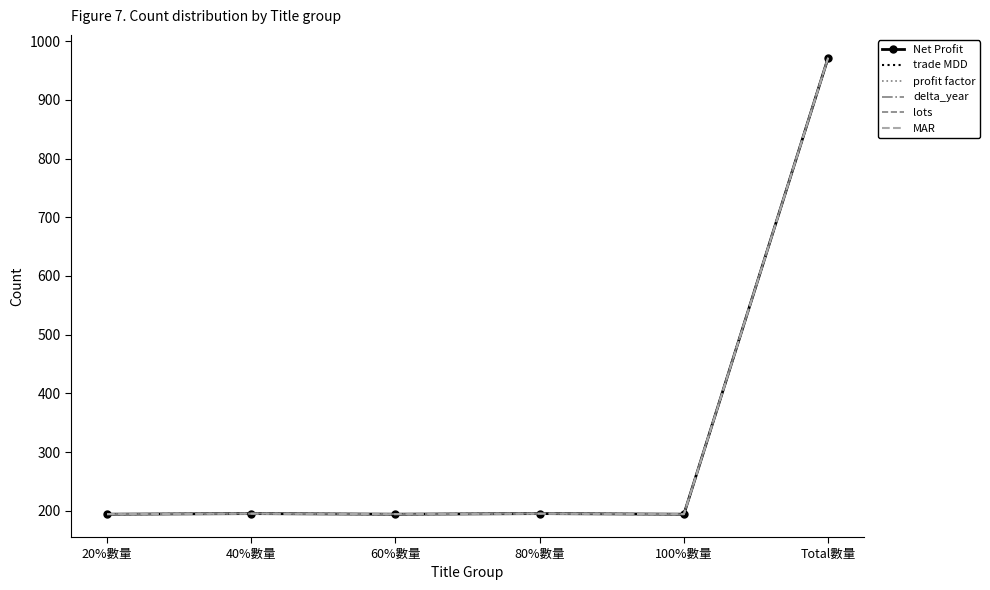

List the series in order of their peak value, highest first.

Net Profit, trade MDD, profit factor, delta_year, lots, MAR